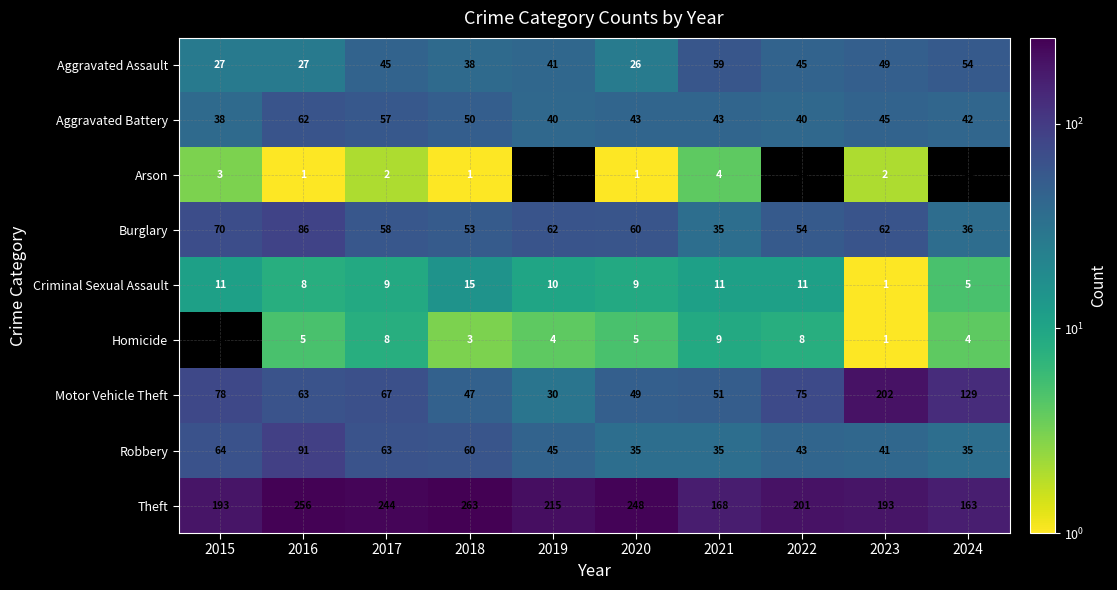

What is the difference between the highest and lowest values at 2020?

247